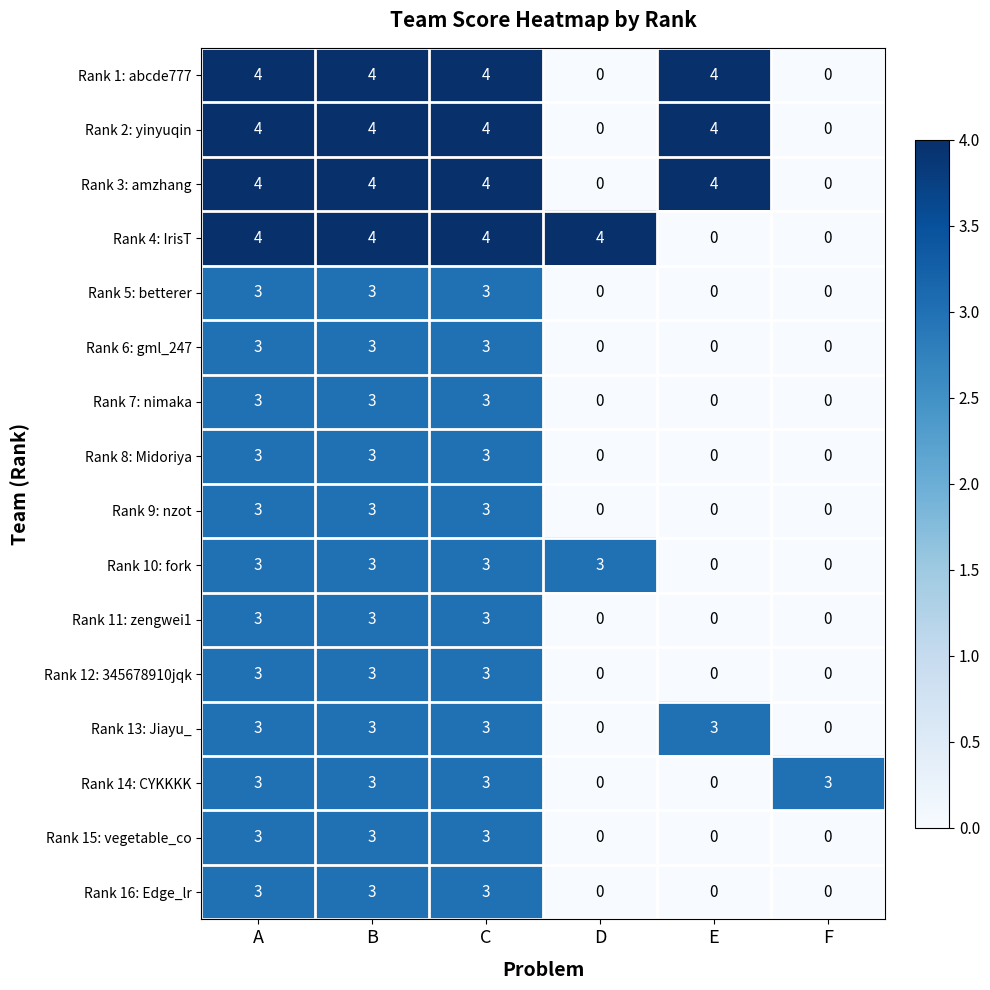

What is the sum of all Rank 14: CYKKKK values?

12